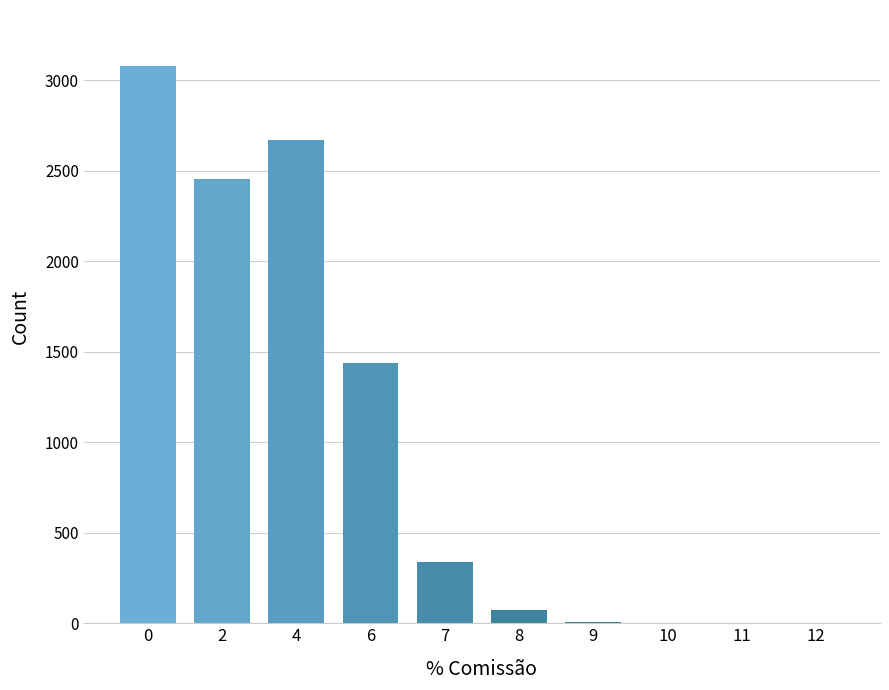

What is the sum of all values?

10059